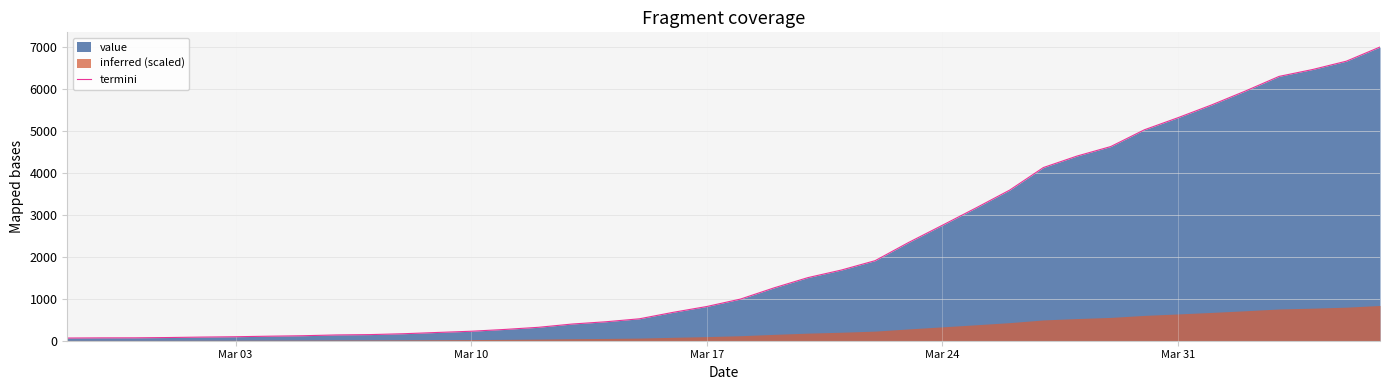

What is the smallest value displayed?

64